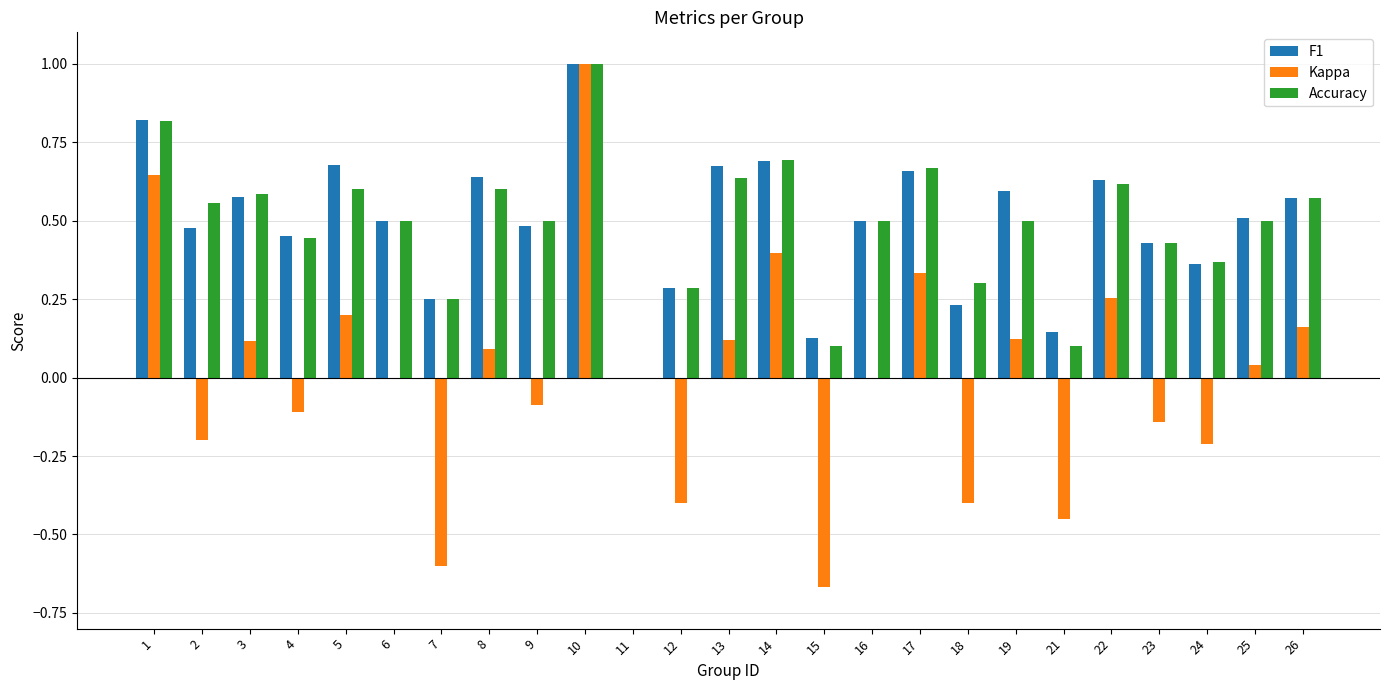

What is the sum of the Accuracy values at 4 and 25?

0.9